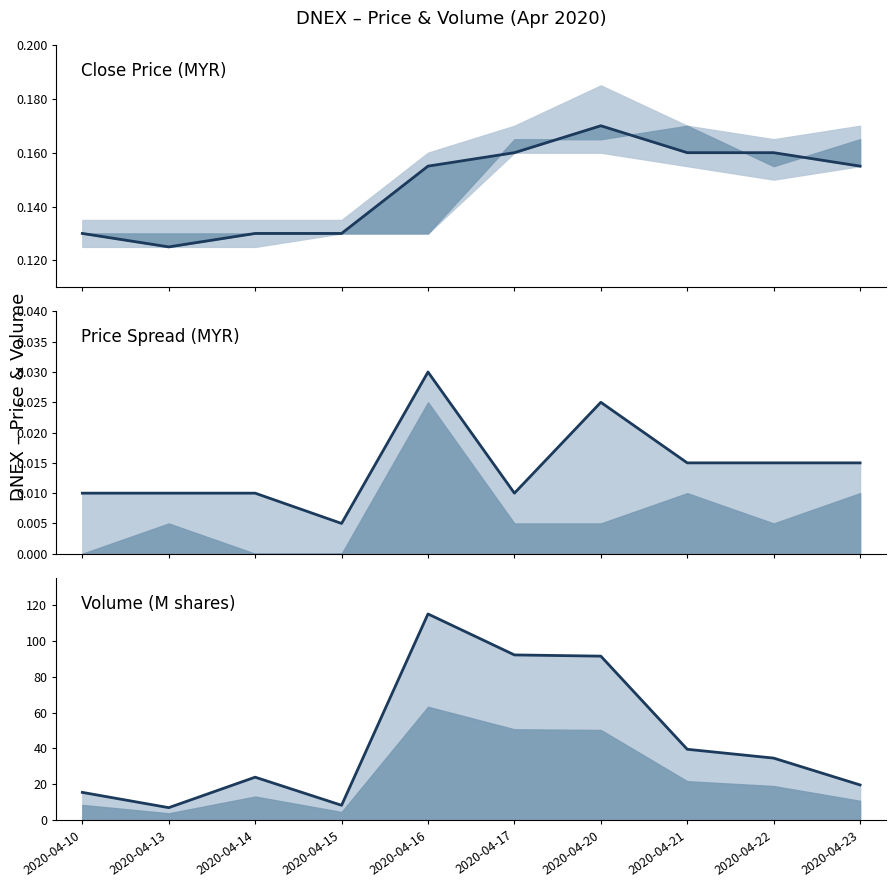

Is it true that volume (M shares) equals 34.1 at 2020-04-14?

False